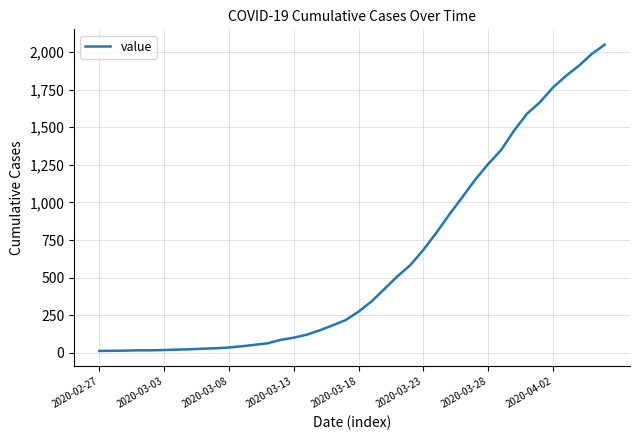

What is the maximum value shown in the chart?

2049